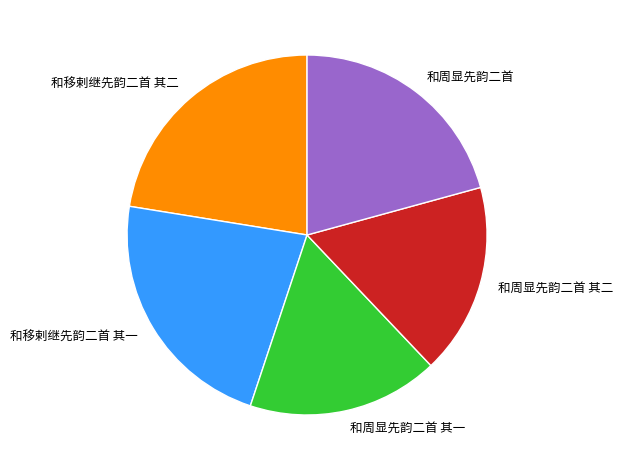

Approximately how many times larger is the value at 和周显先韵二首 compared to 和周显先韵二首 其二?

1.2